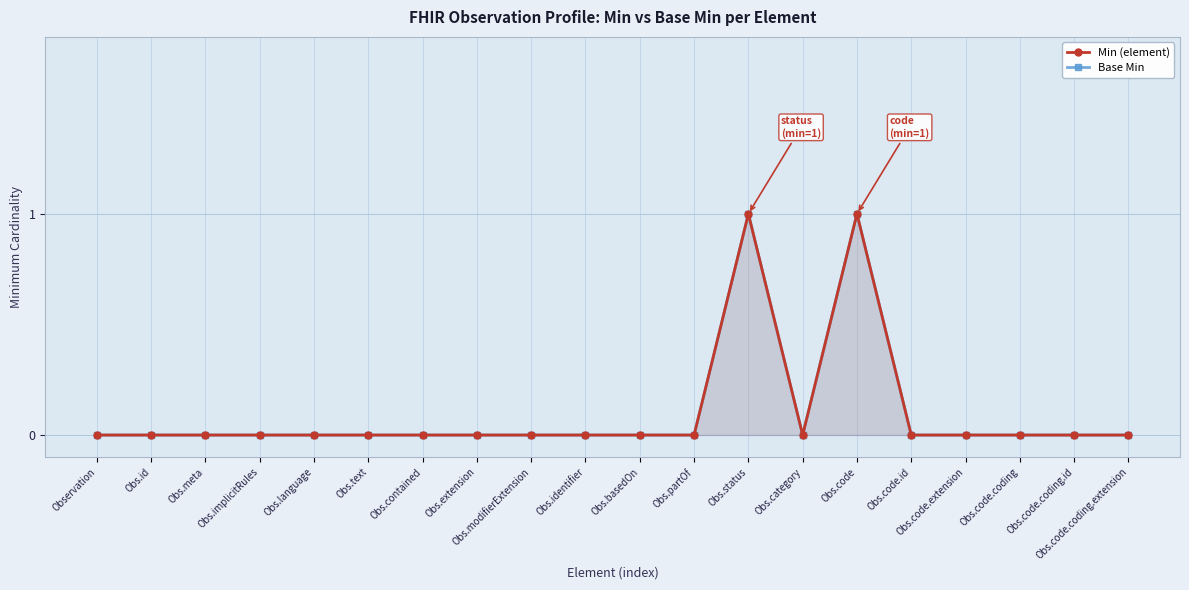

At which label does Min (element) reach its minimum?

Observation